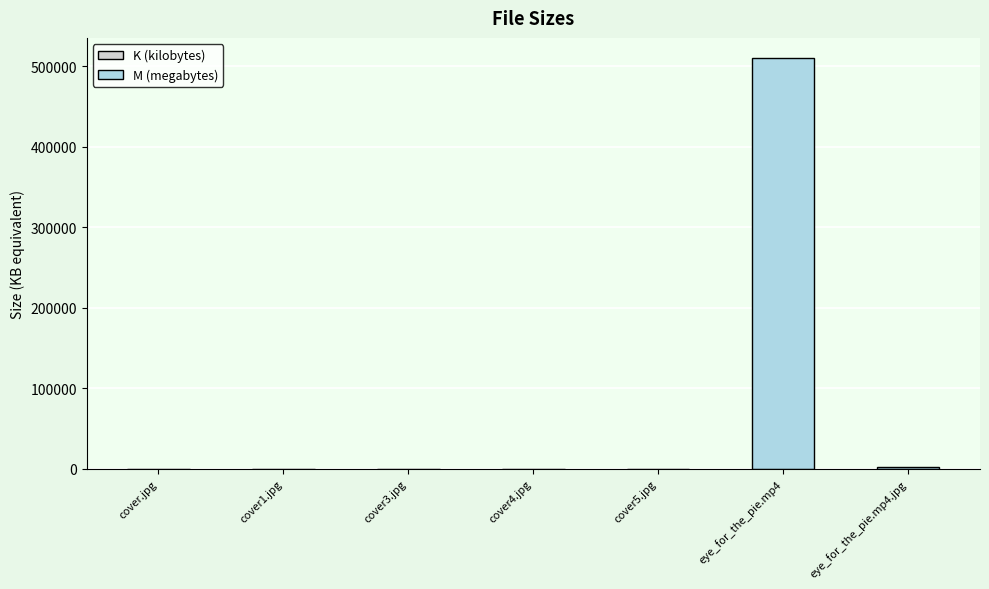

What is the greatest value displayed?

509931.5